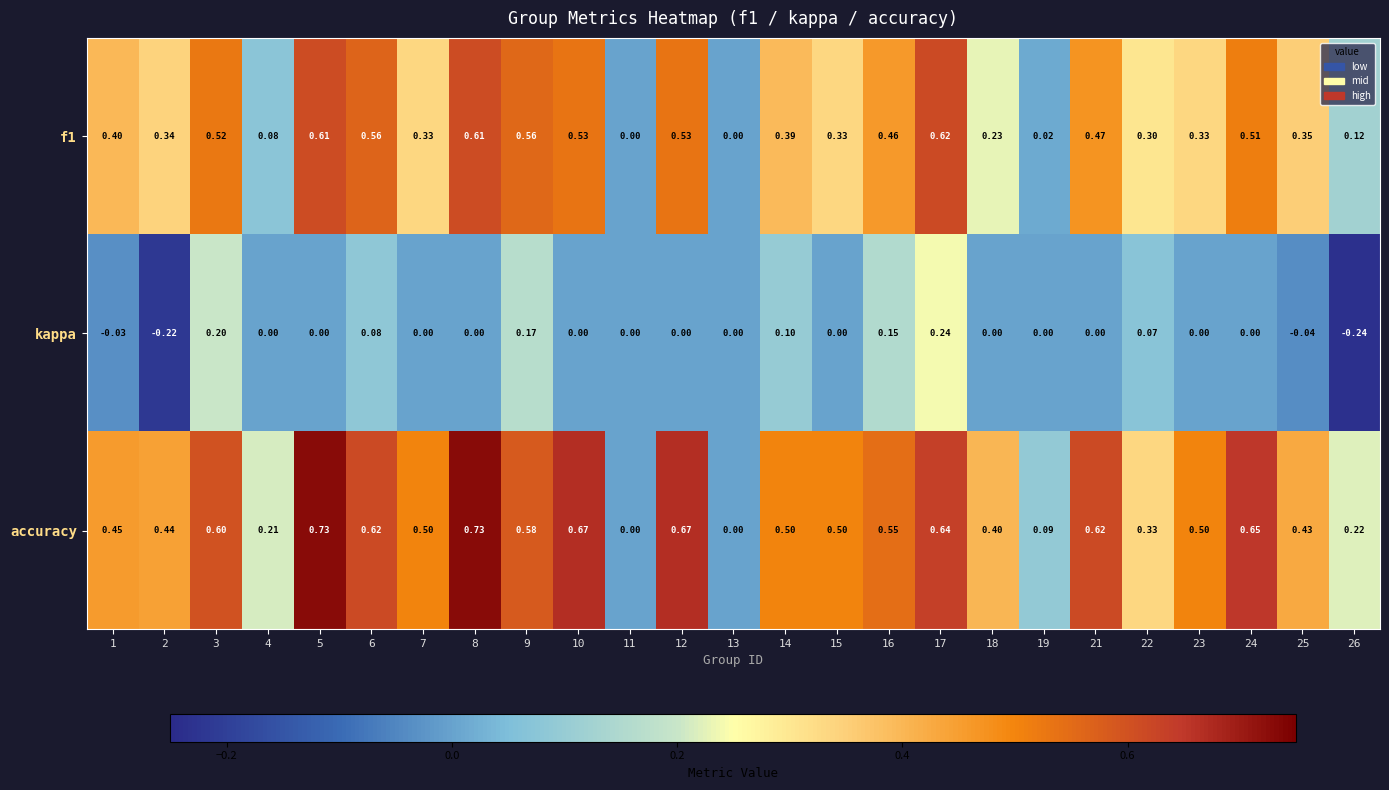

How many data points does each series have?

25